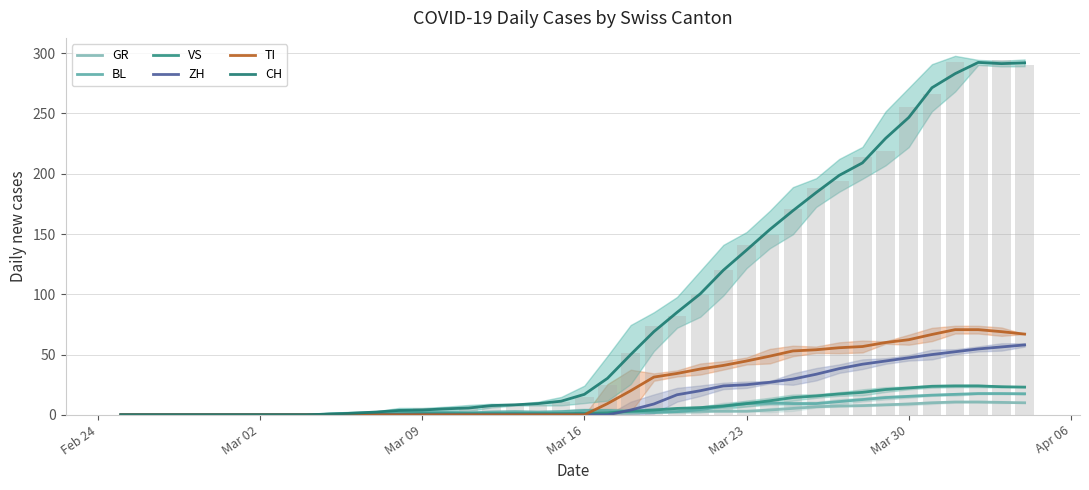

Which series has the largest range (max minus min)?

CH